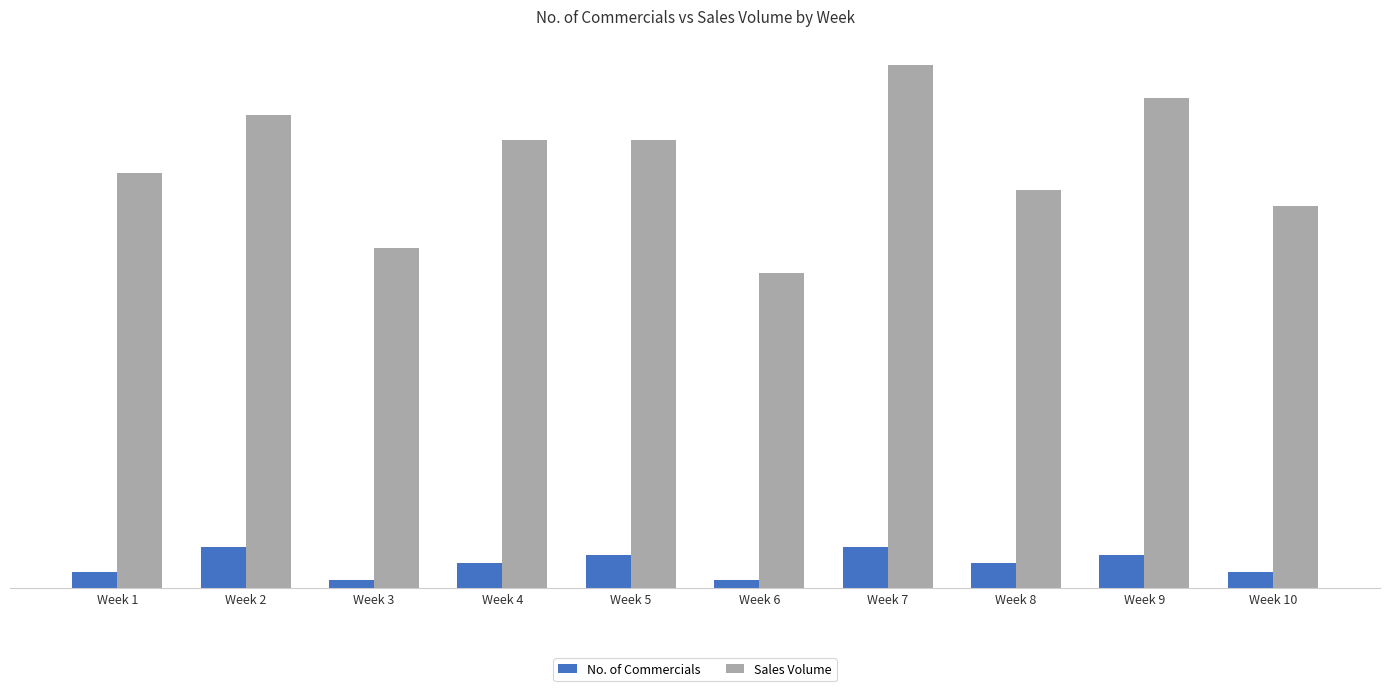

The Sales Volume series shows 28 at Week 5. True or false?

False